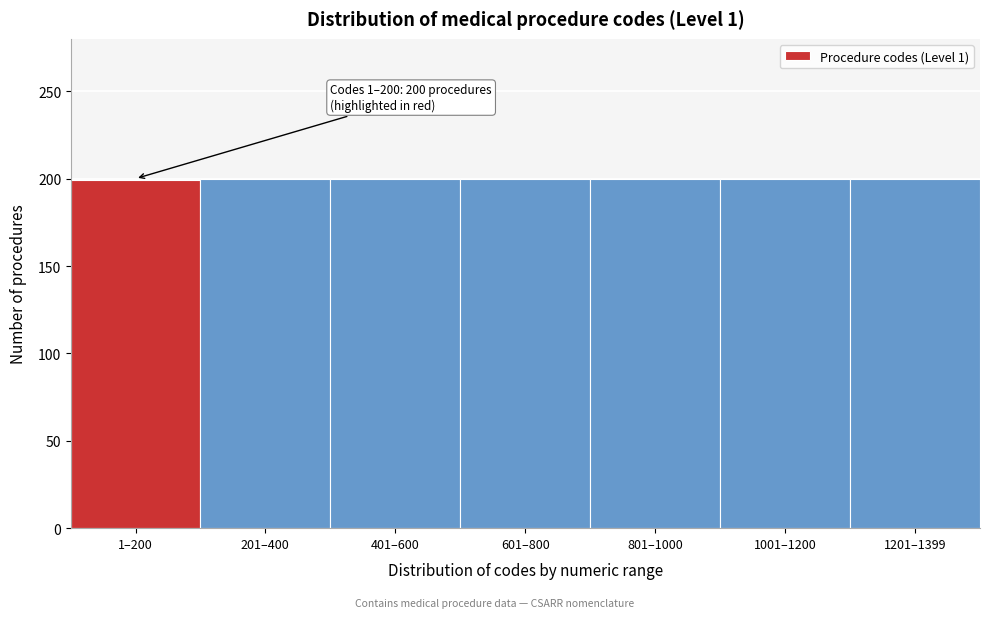

What is the label of the 4th bar from the left?

601–800